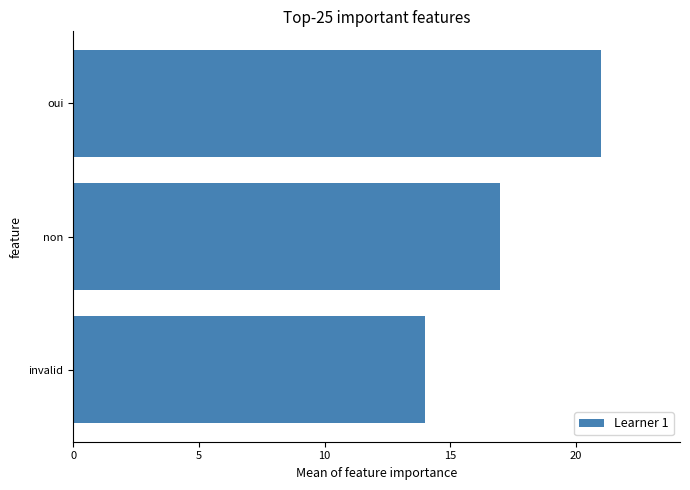

Between oui and invalid, which is larger?

oui